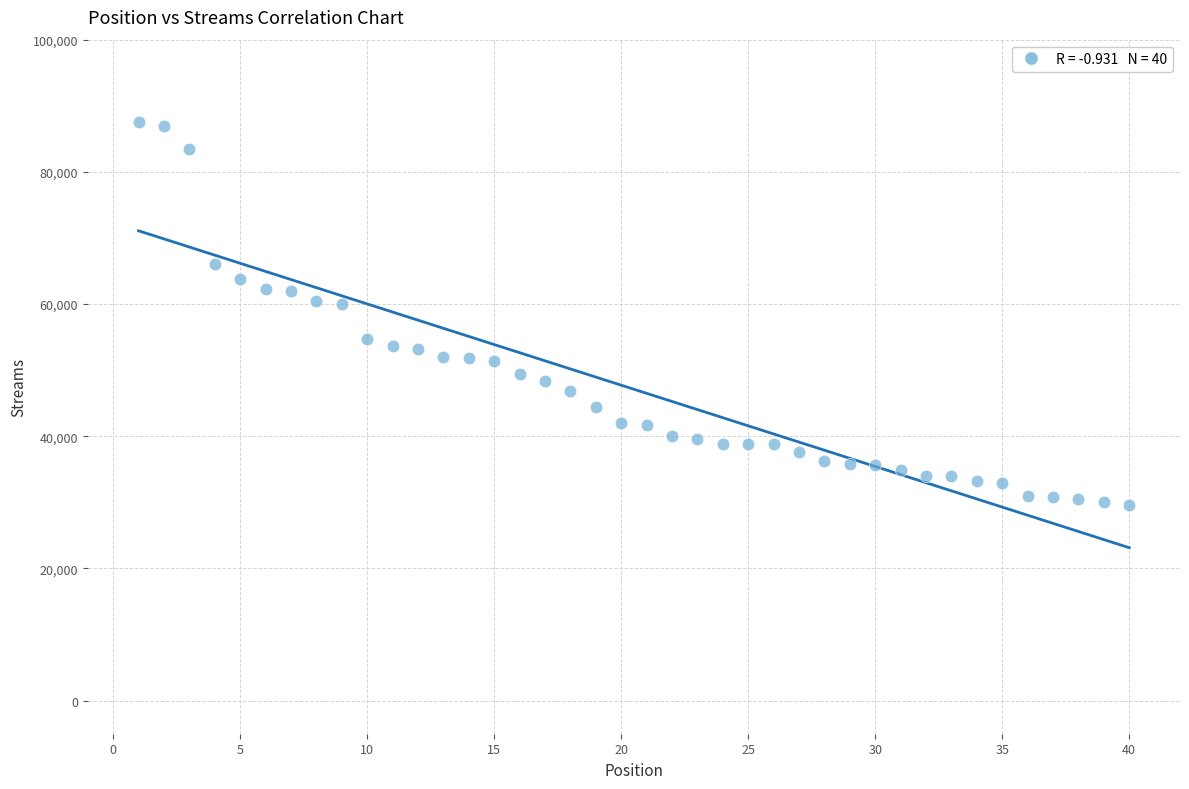

What is the range of X values (max minus min)?

39